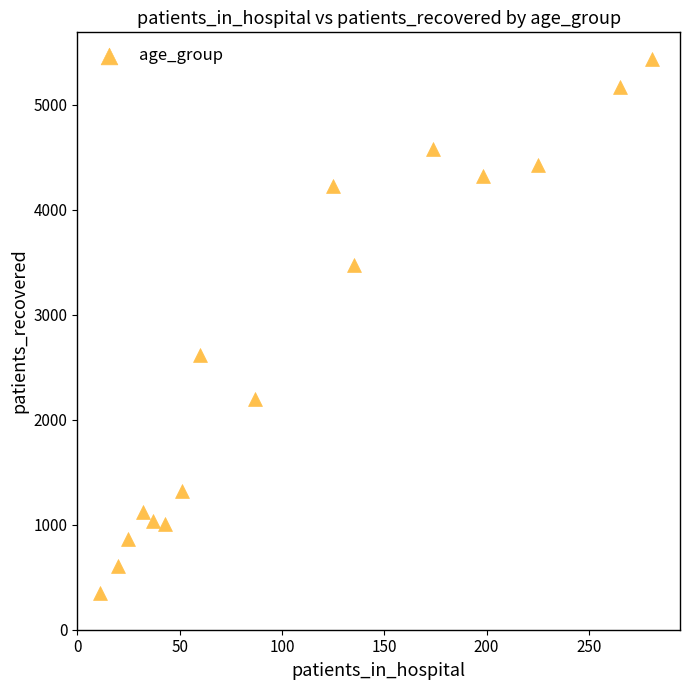

What Y value in the scatter plot is closest to 2889?

2617